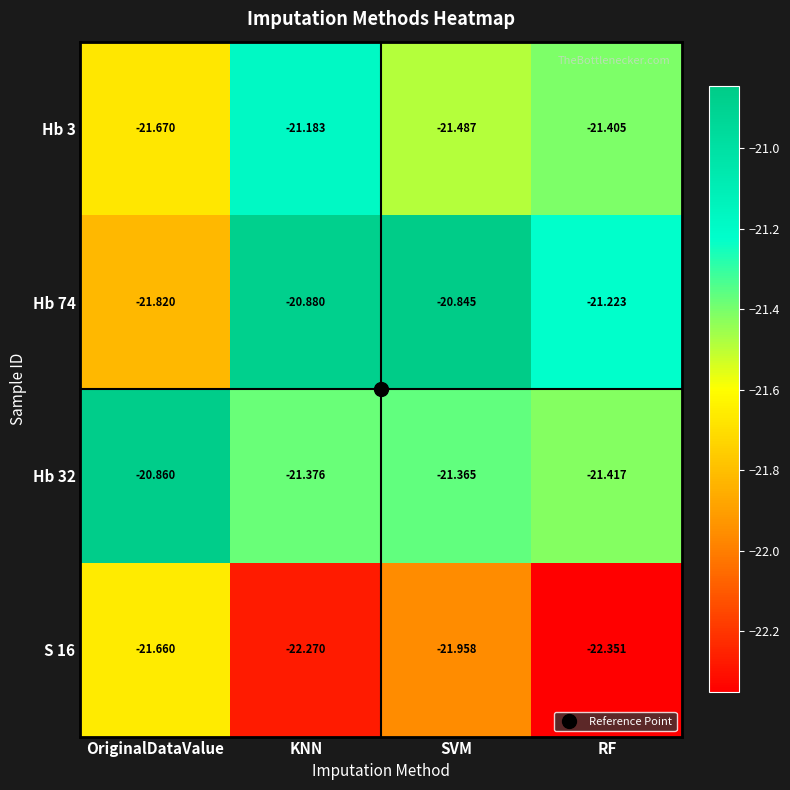

Which label corresponds to the smallest value in the chart?

RF